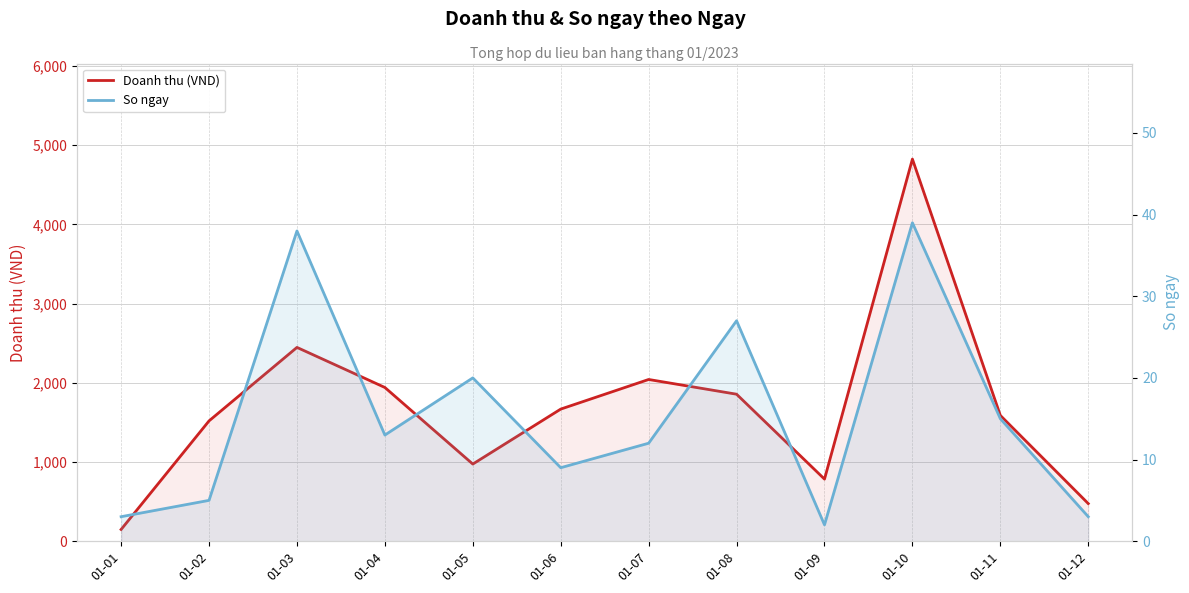

What is the average value of the Doanh thu (VND) series?

1689